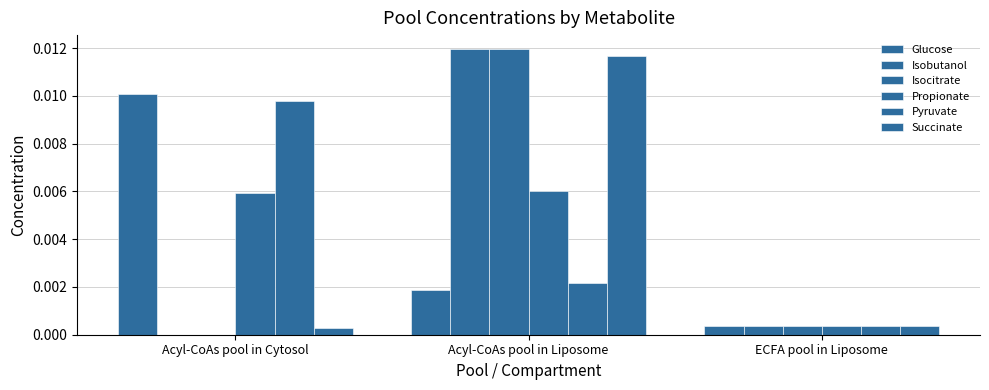

How many data points in Isobutanol are above 0?

2